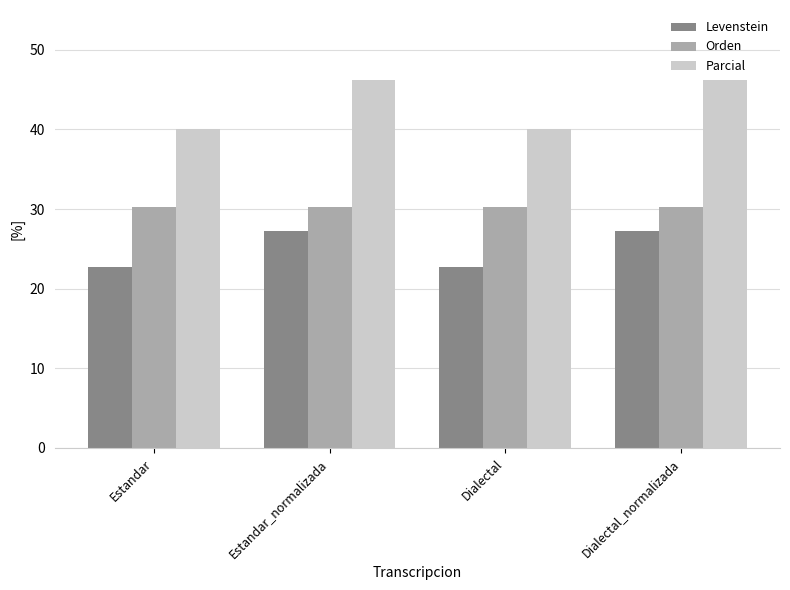

The Levenstein series shows 46.5 at Dialectal_normalizada. True or false?

False